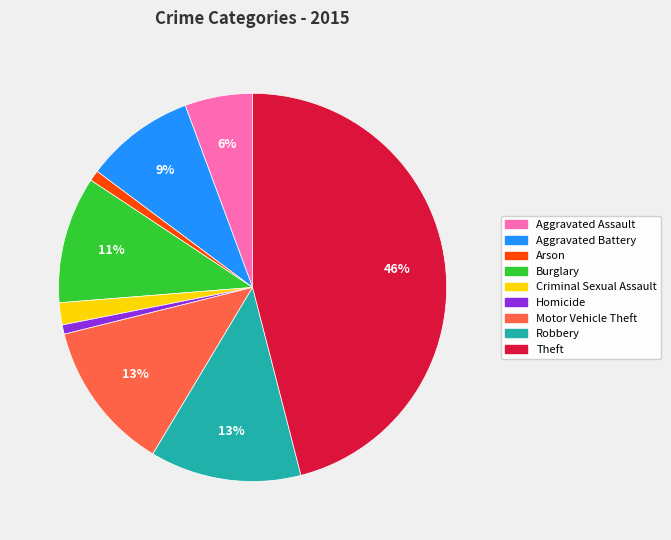

Between Theft and Burglary, which is larger?

Theft